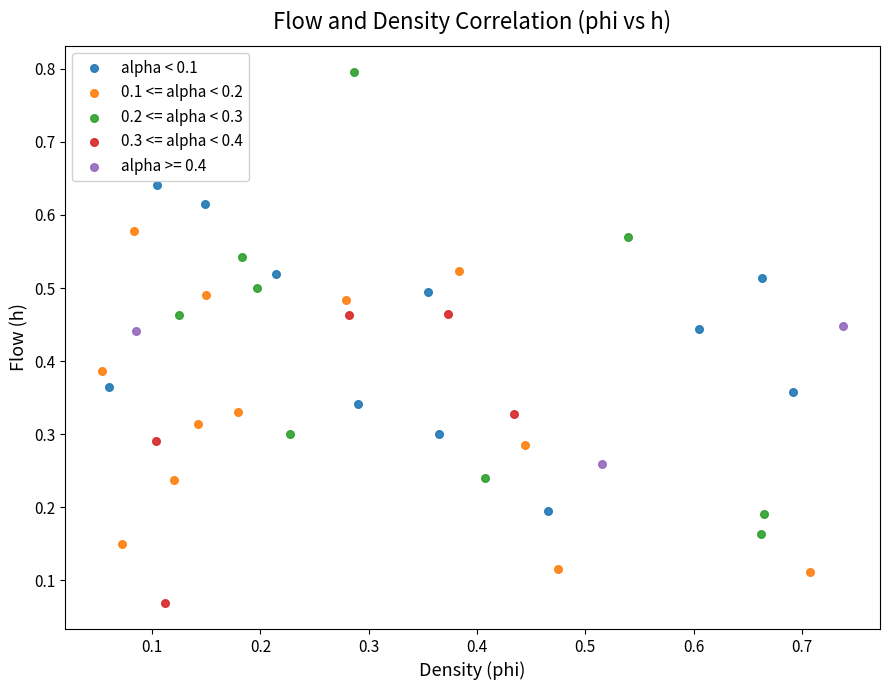

What are all the series names shown in the legend?

alpha < 0.1, 0.1 <= alpha < 0.2, 0.2 <= alpha < 0.3, 0.3 <= alpha < 0.4, alpha >= 0.4